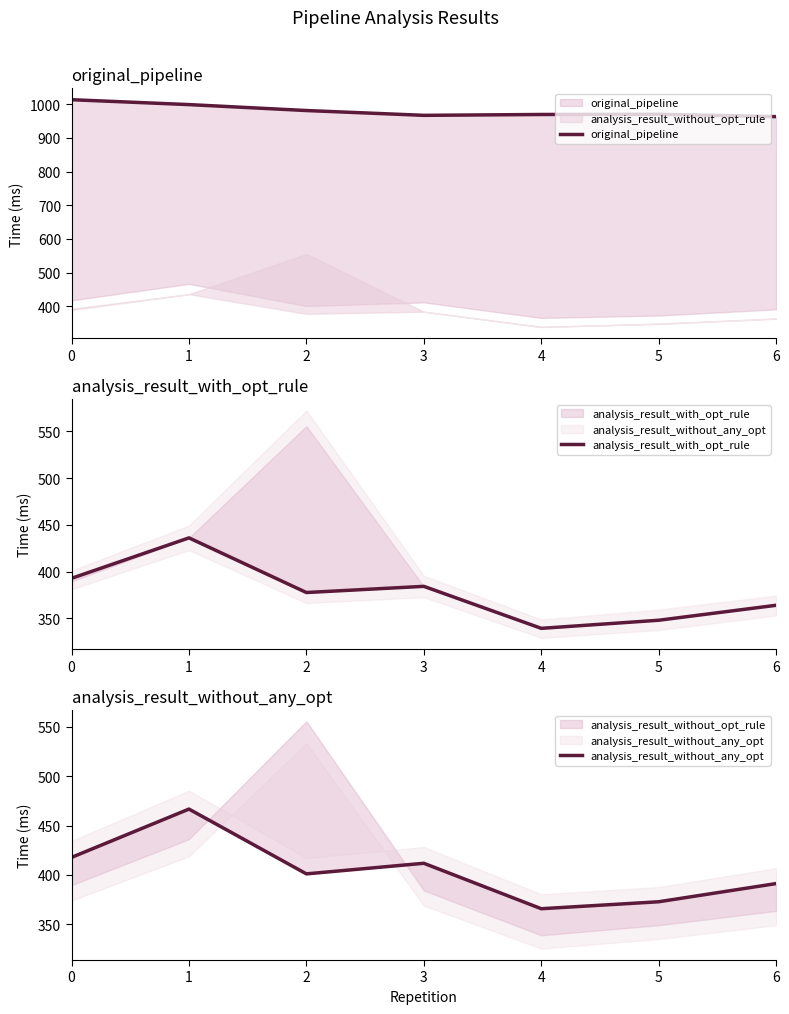

Reading left to right, list all the values displayed in this chart.

original_pipeline: 1013.6	999.0	981.4	967.2	969.7	970.4	963.3
analysis_result_with_opt_rule: 392.8	436.1	377.6	384.2	339.3	348.0	364.0
analysis_result_without_any_opt: 417.7	466.7	400.9	411.7	365.6	372.7	391.1